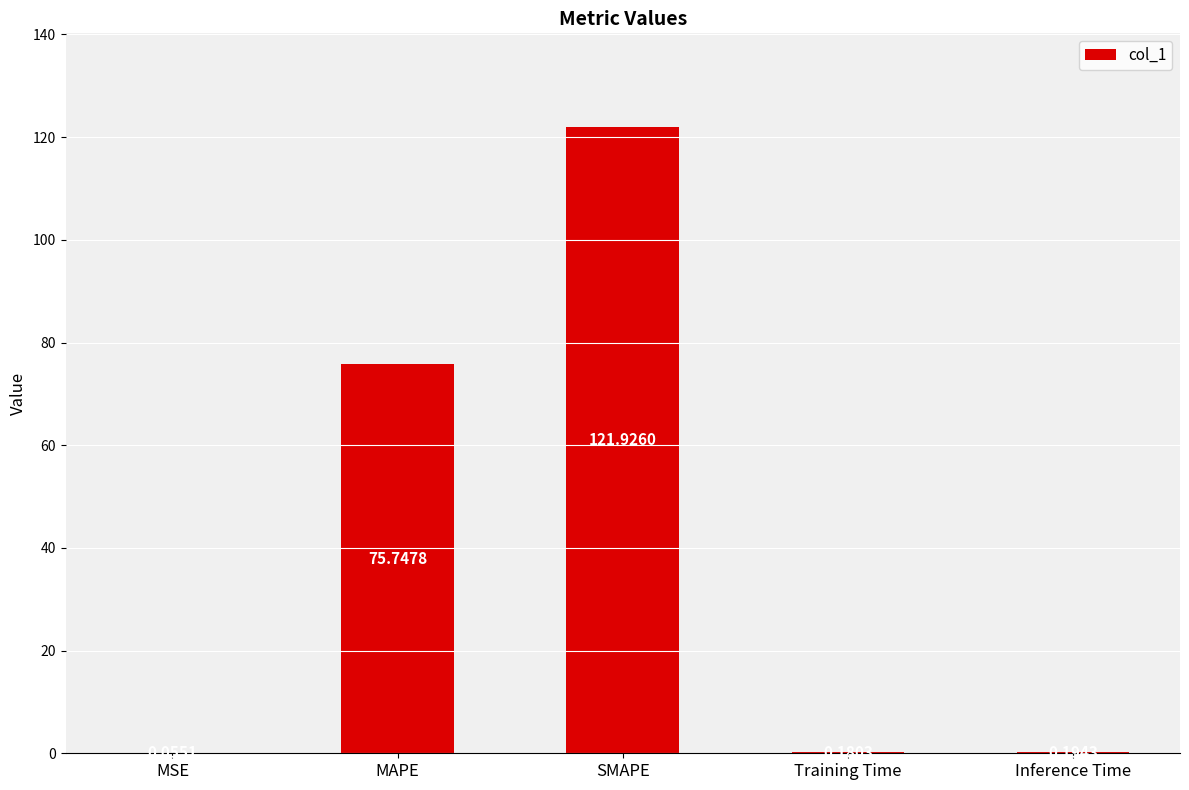

Between SMAPE and Training Time, which is larger?

SMAPE